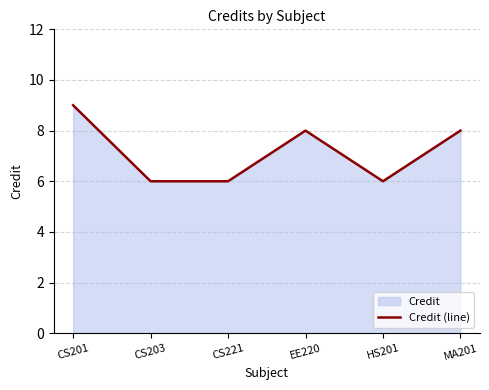

What is the label of the 6th point from the right?

CS201